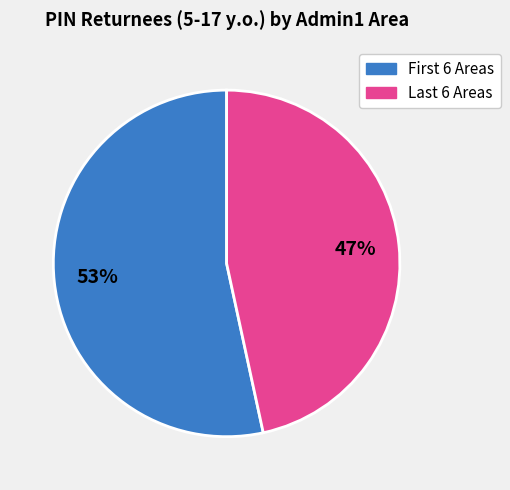

Does any single category account for the majority?

Yes